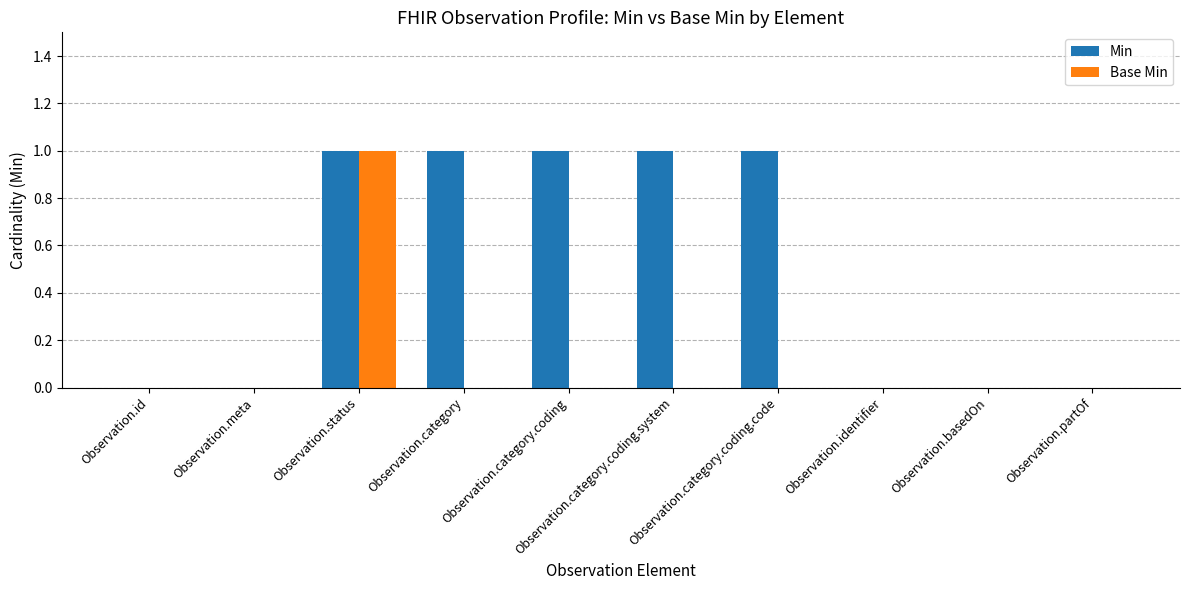

What is the sum of all Min values?

5